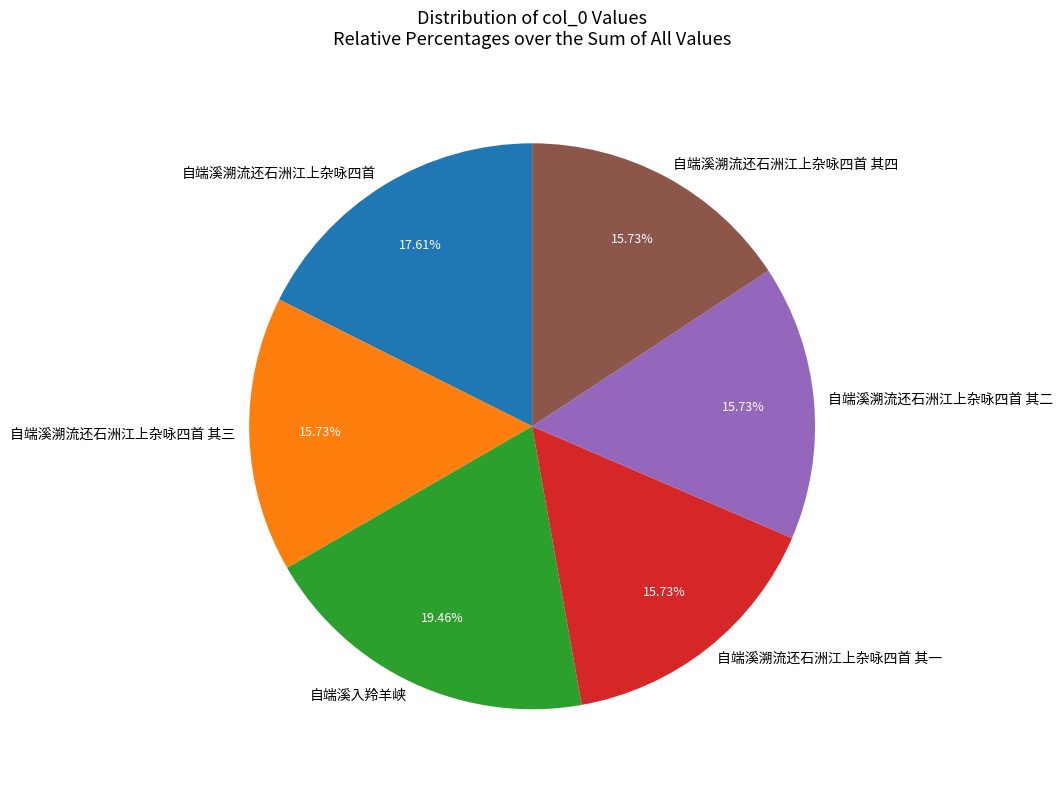

What percentage is the 自端溪溯流还石洲江上杂咏四首 其四 slice, to the nearest percent?

16%